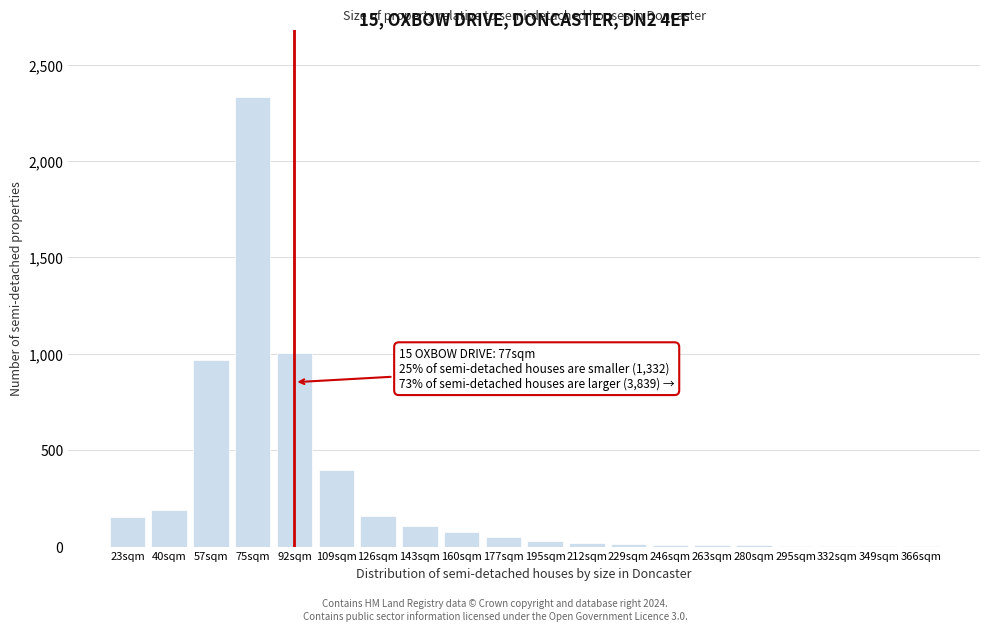

Is it true that the value at 75sqm is 2332?

True